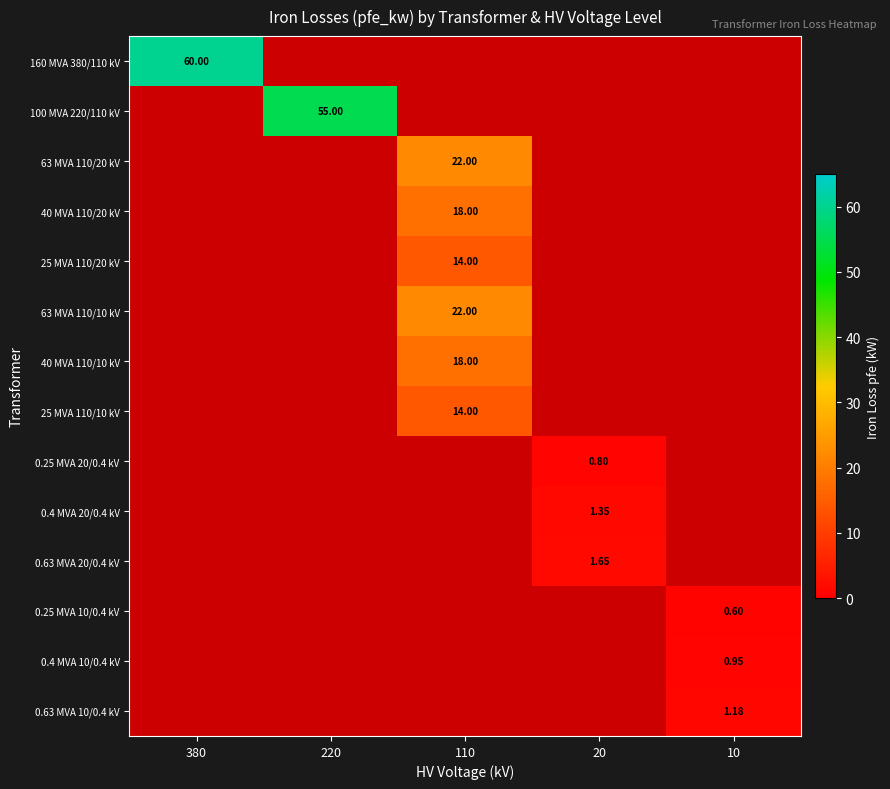

At which category is the sum across all series the highest?

110